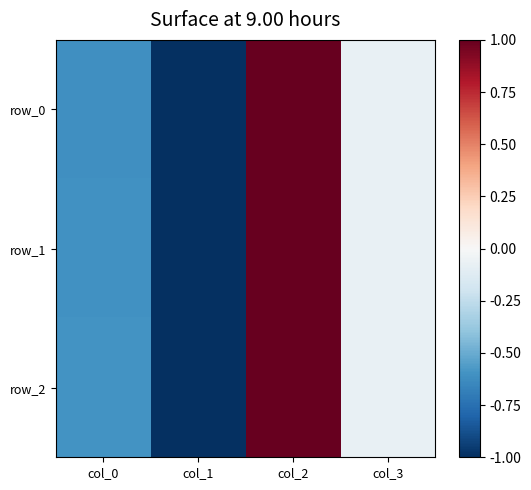

Between col_1 and col_3, which is larger?

col_3